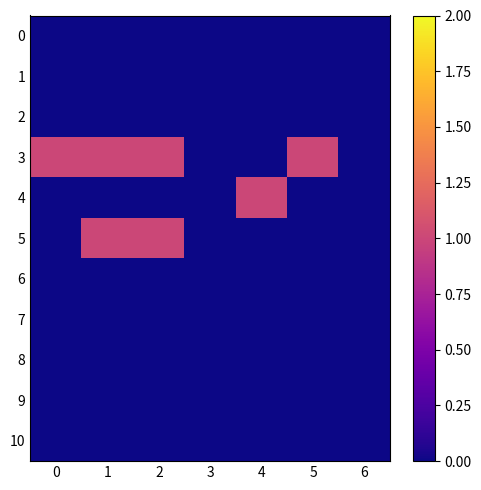

Which series has the widest spread of values?

3